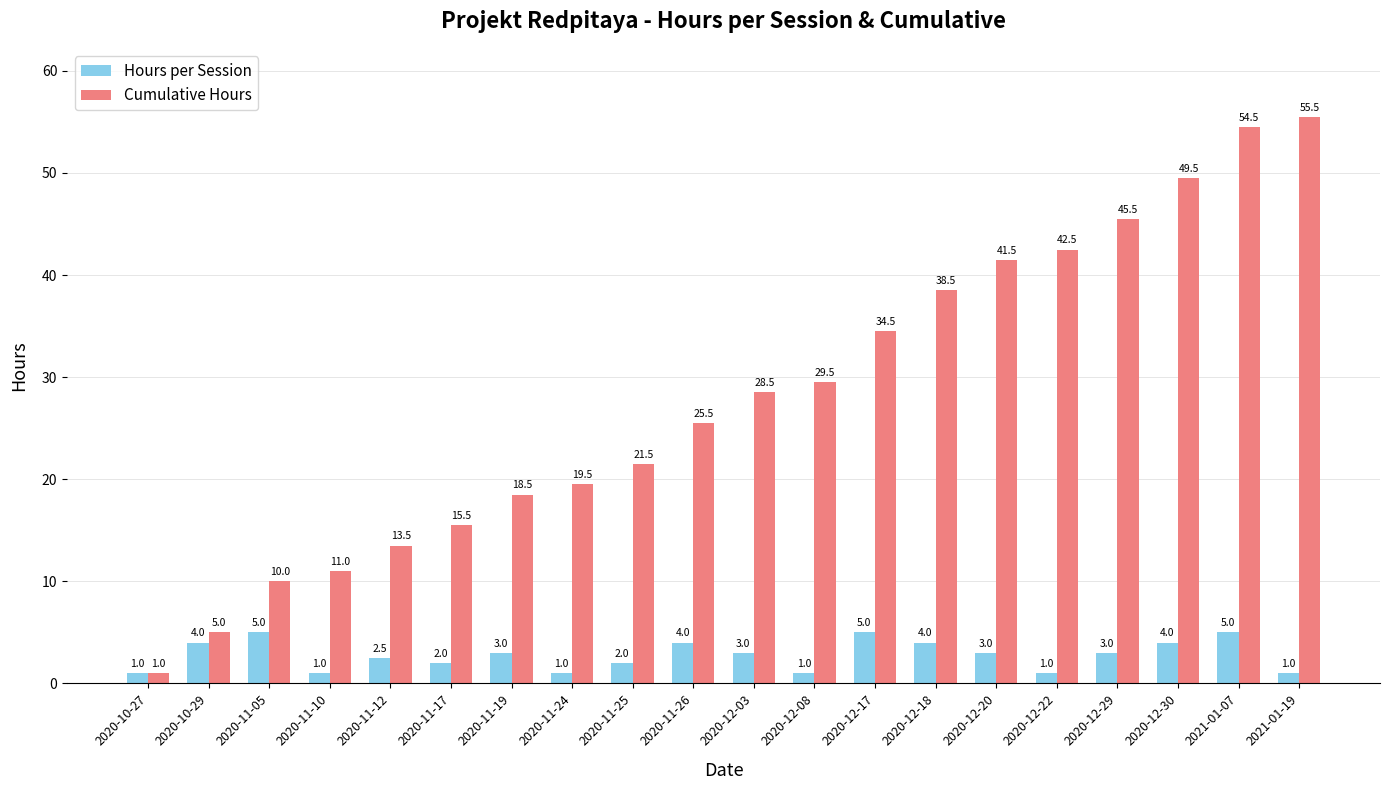

True or false: Cumulative Hours has a value of 49.5 at 2020-12-30.

True